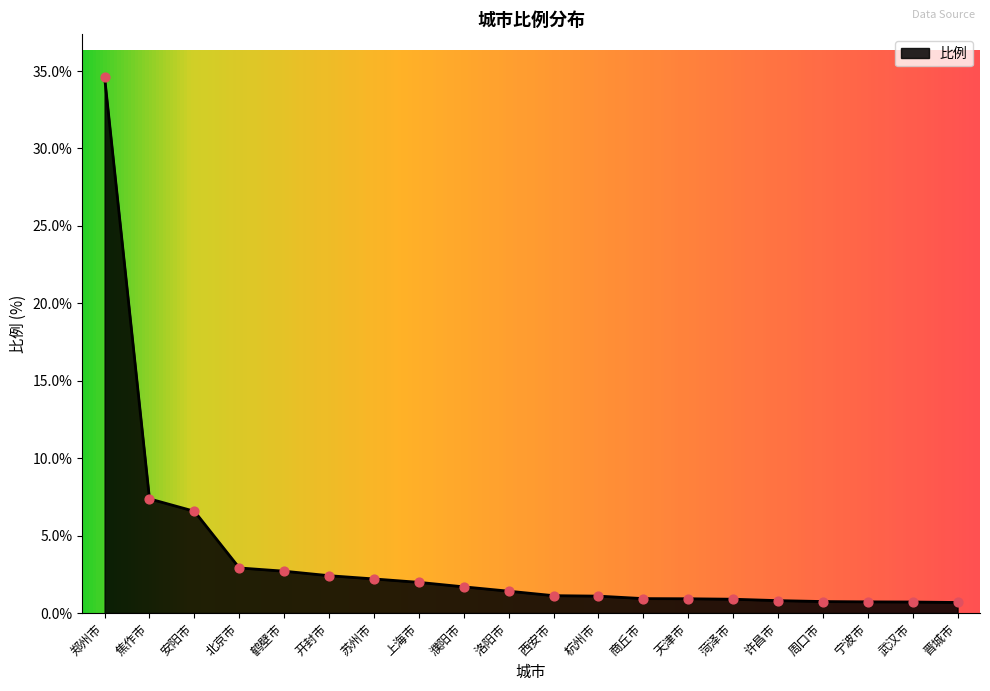

Between 郑州市 and 北京市, which is larger?

郑州市